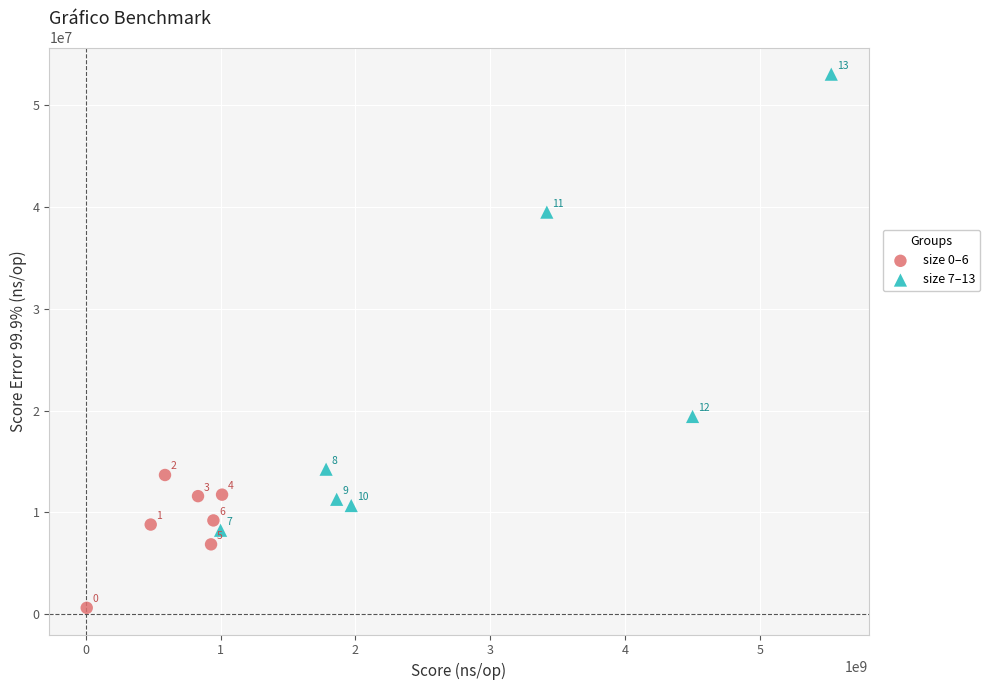

Which series has the largest Y range (max minus min)?

size 7–13